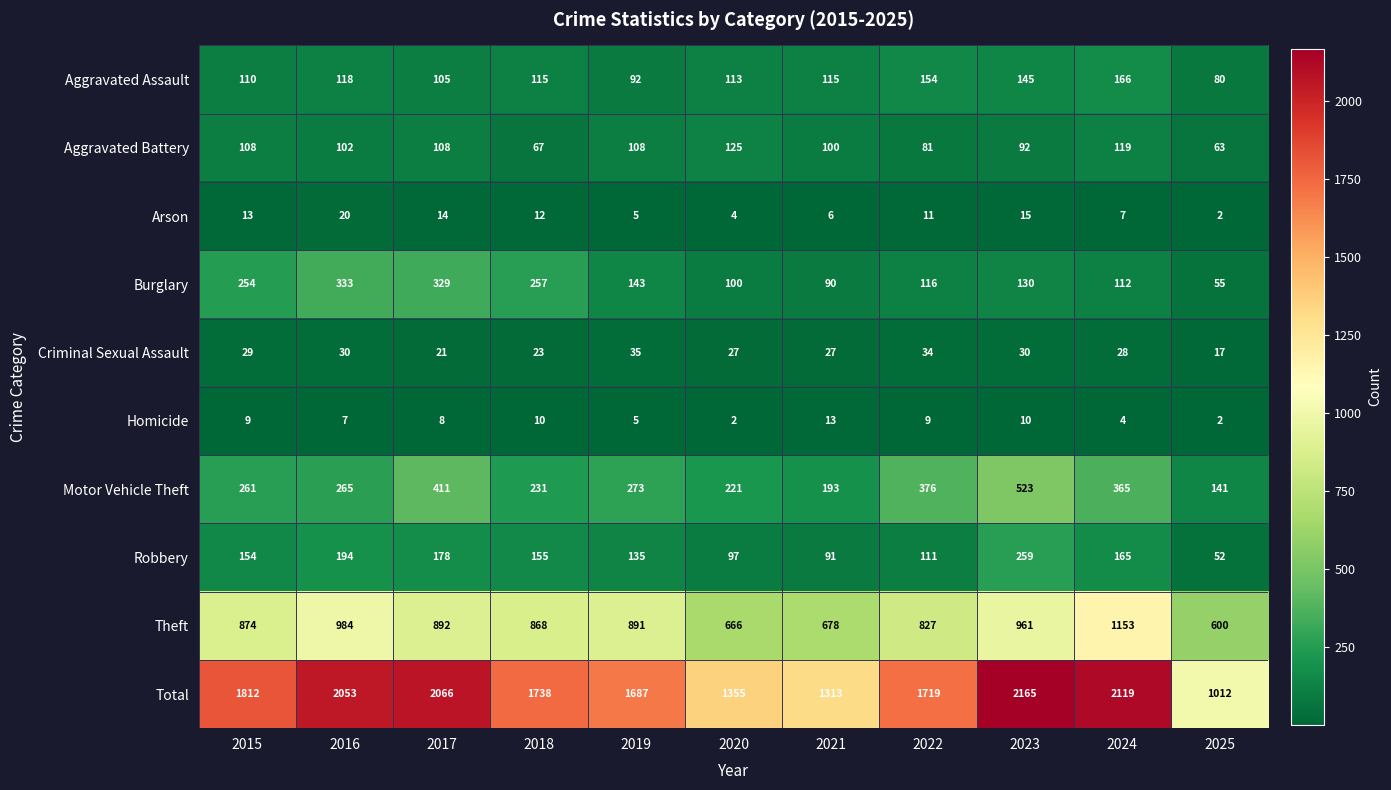

What is the minimum value shown in the chart?

2